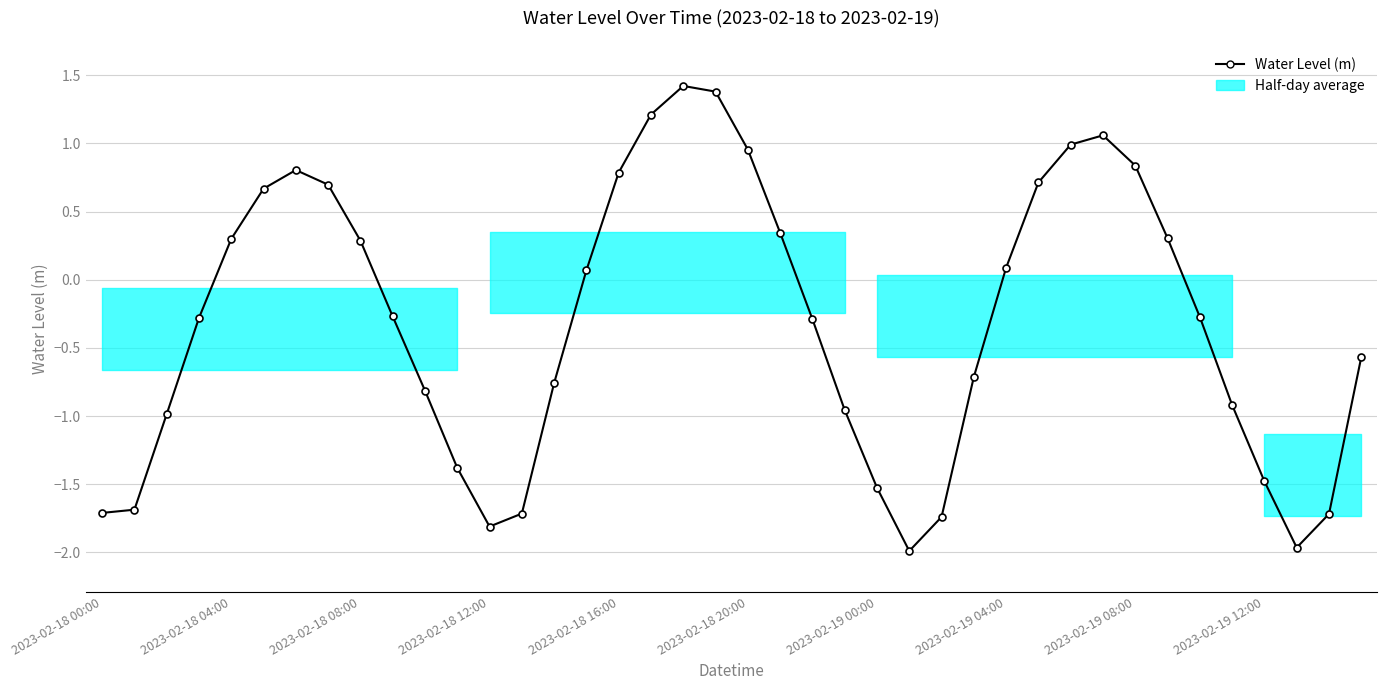

What is the value of the 23rd point from the left?

-0.3